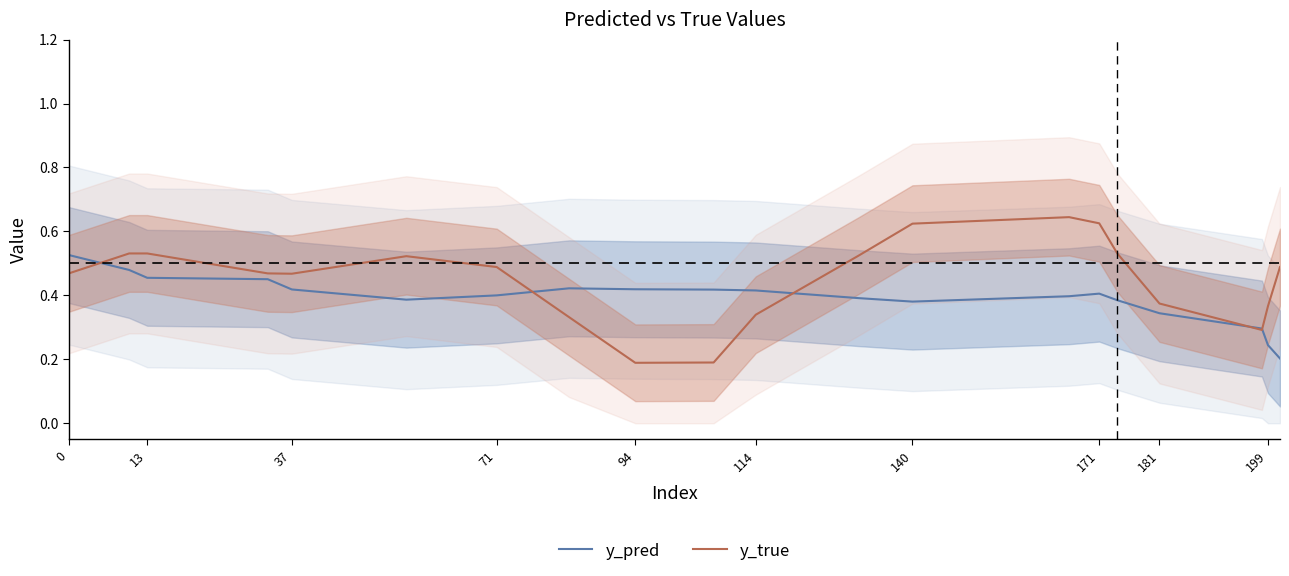

What is the smallest value displayed?

0.2